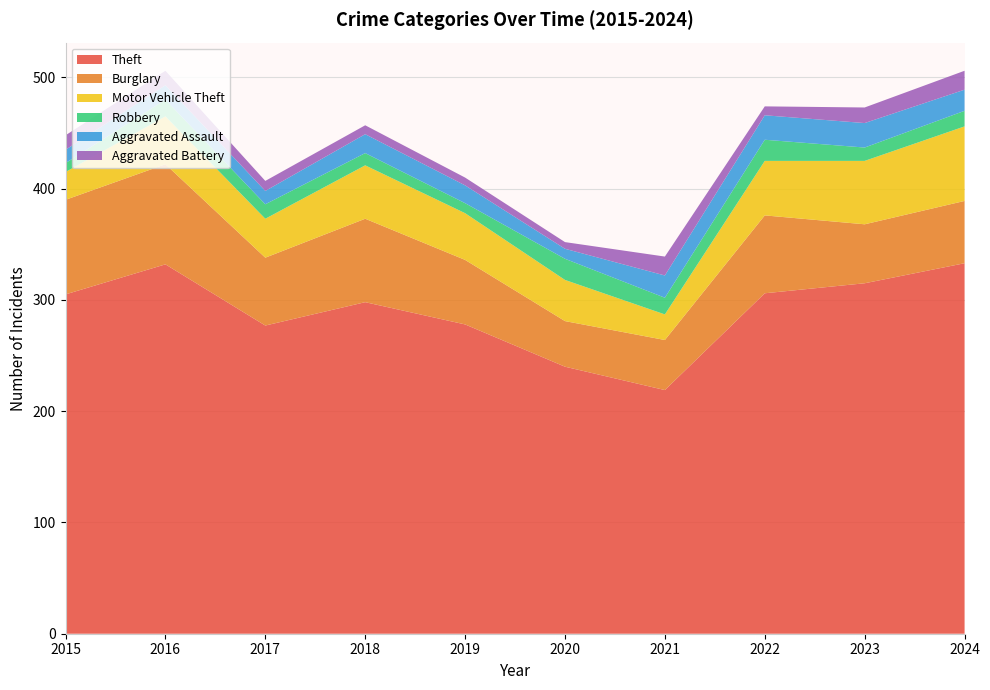

Reading right to left, transcribe all the data shown in this chart.

Theft: 2024=333	2023=315	2022=306	2021=219	2020=240	2019=278	2018=298	2017=277	2016=332	2015=305
Burglary: 2024=56	2023=53	2022=70	2021=45	2020=41	2019=58	2018=75	2017=61	2016=90	2015=85
Motor Vehicle Theft: 2024=67	2023=57	2022=49	2021=23	2020=37	2019=42	2018=48	2017=35	2016=43	2015=25
Robbery: 2024=14	2023=12	2022=19	2021=15	2020=19	2019=9	2018=11	2017=13	2016=15	2015=8
Aggravated Assault: 2024=19	2023=22	2022=22	2021=20	2020=9	2019=16	2018=17	2017=12	2016=13	2015=12
Aggravated Battery: 2024=17	2023=14	2022=8	2021=17	2020=6	2019=7	2018=8	2017=9	2016=13	2015=13